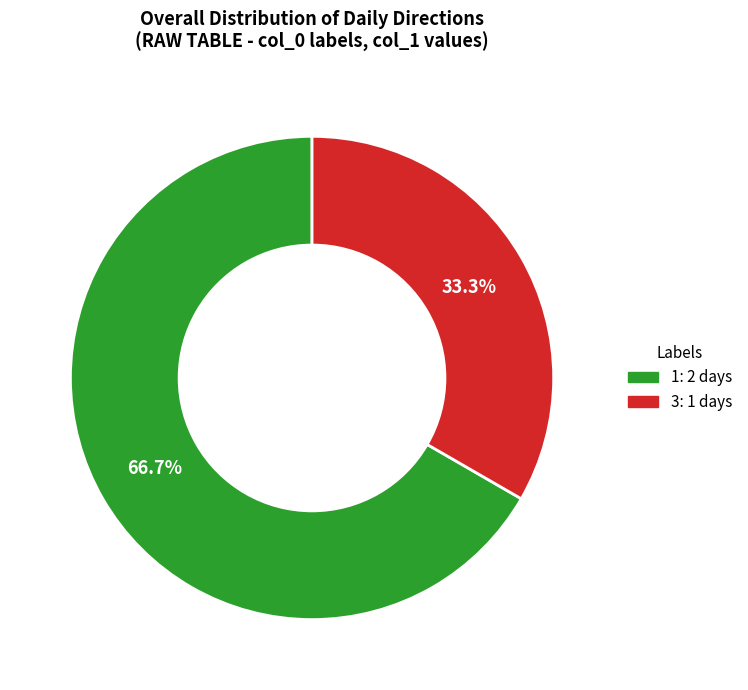

Which slice represents more than half of the pie?

1